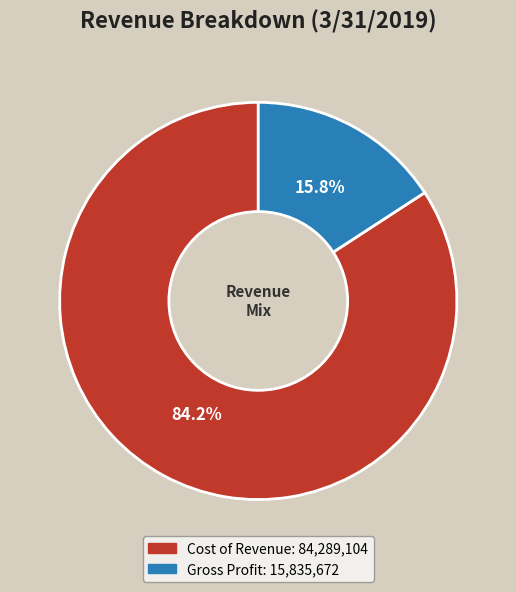

True or false: Gross Profit accounts for 16% of the total.

True